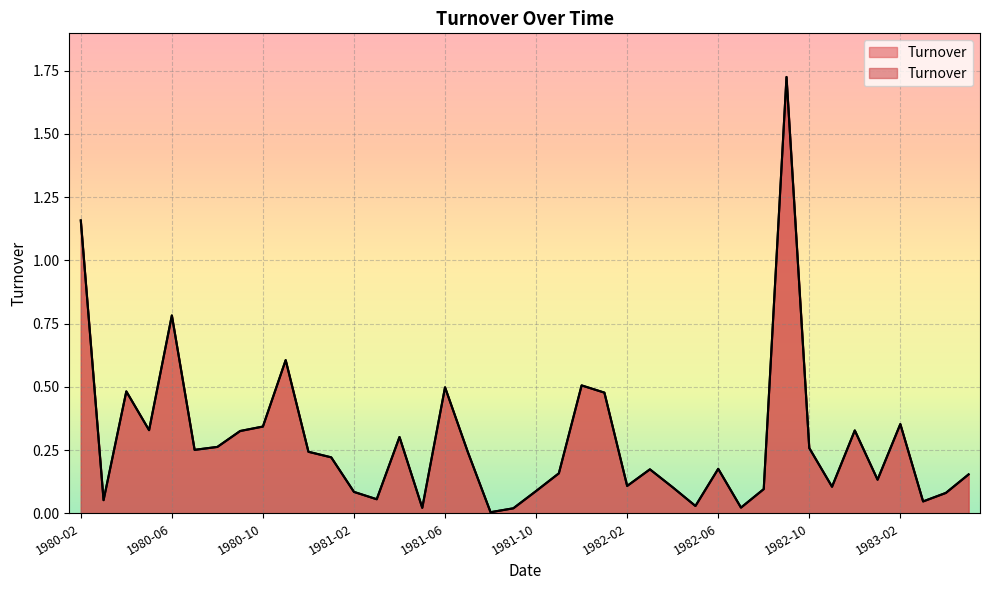

What is the value of the 36th point from the left?

0.1